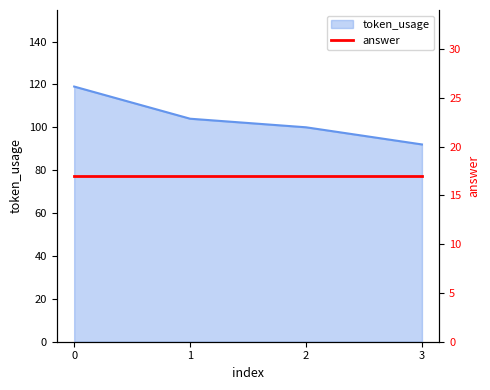

At which category does the chart reach its minimum across all series?

3